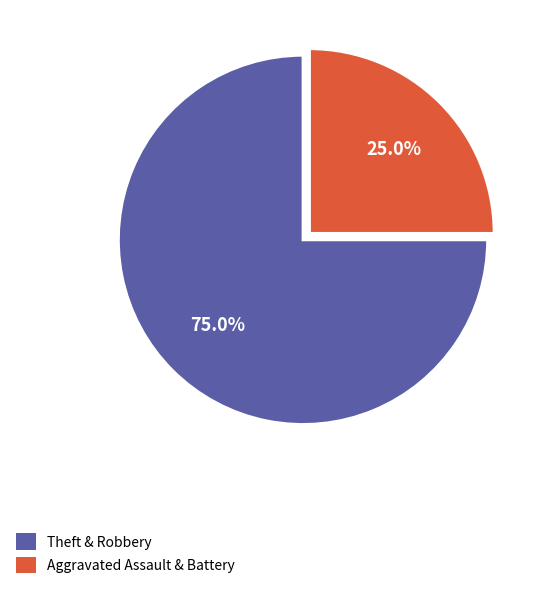

Is there a majority slice in this chart?

Yes